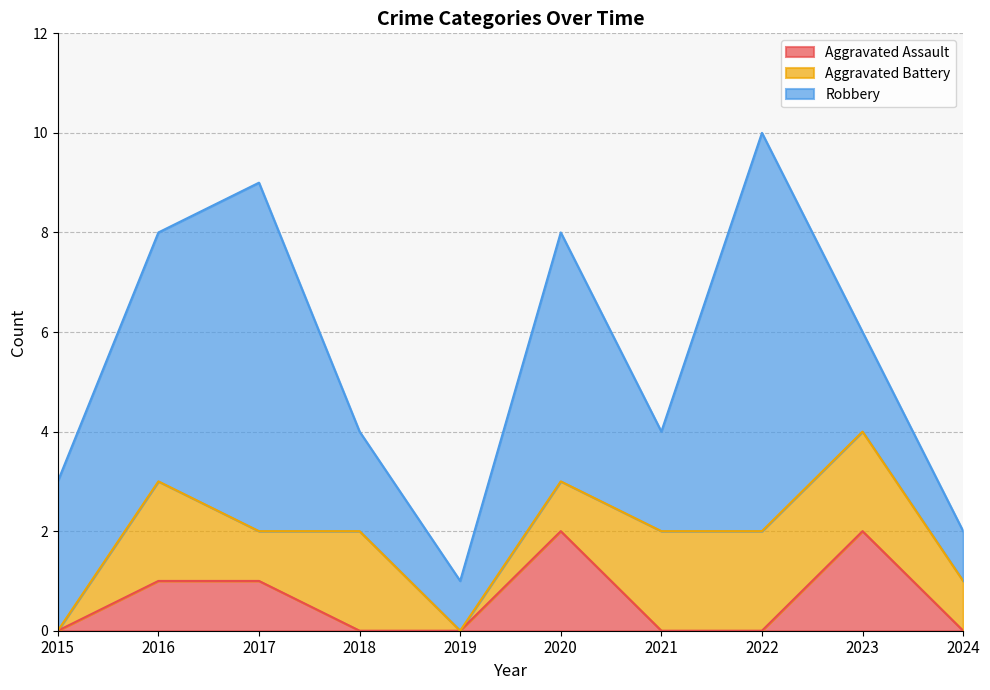

Reading left to right, extract all data points from this chart.

Aggravated Assault: 0	1	1	0	0	2	0	0	2	0
Aggravated Battery: 0	2	1	2	0	1	2	2	2	1
Robbery: 3	5	7	2	1	5	2	8	2	1